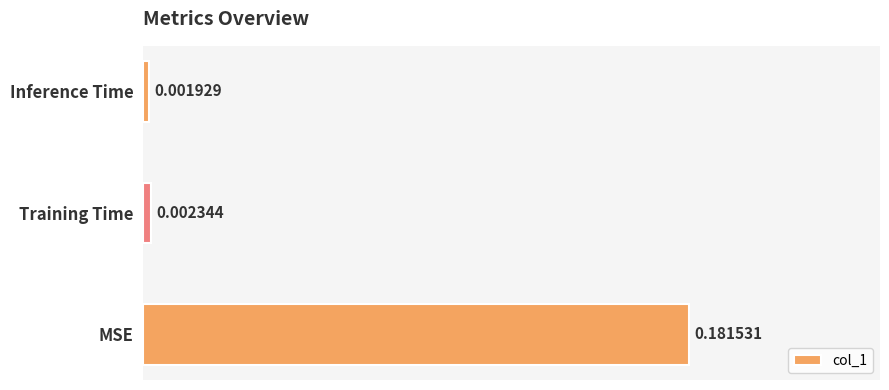

List the labels in order of value, largest first.

MSE, Training Time, Inference Time